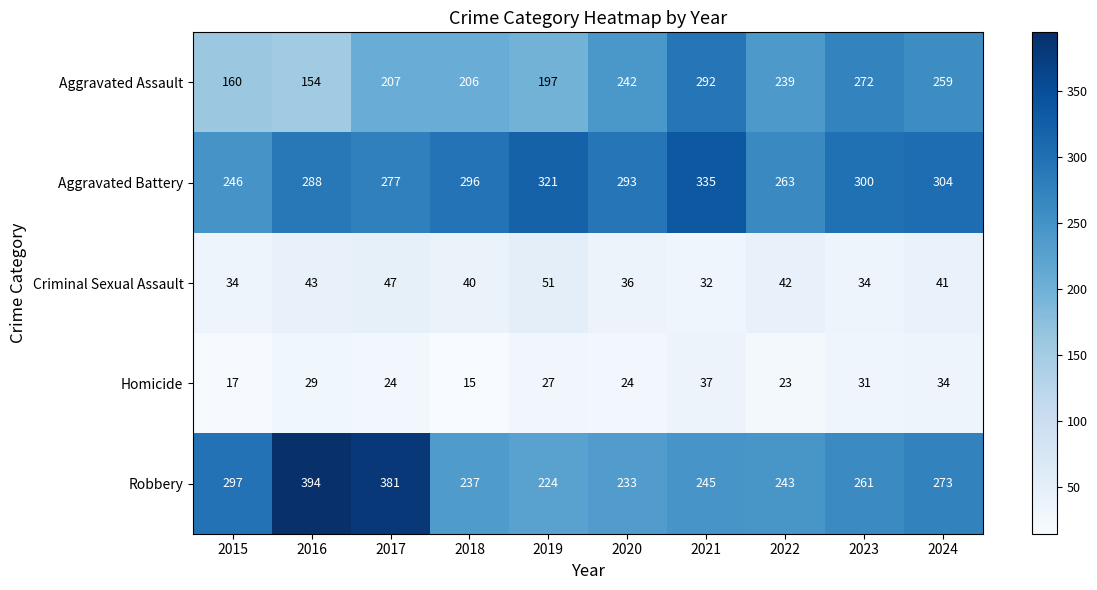

List the series in order of their peak value, lowest first.

Homicide, Criminal Sexual Assault, Aggravated Assault, Aggravated Battery, Robbery